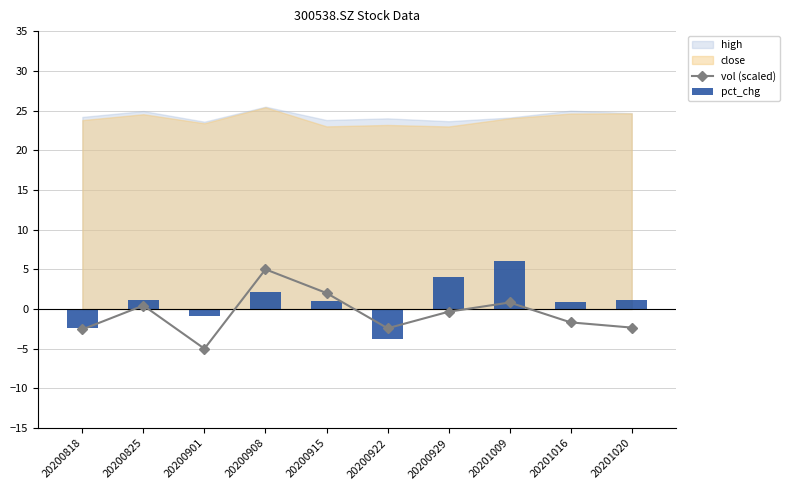

The vol (scaled) series shows 0.8 at 20201009. True or false?

True